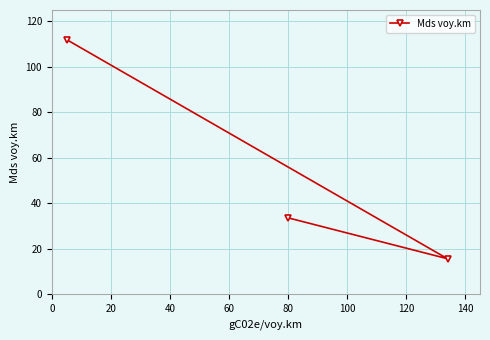

What is the value of the 2nd point from the left?

33.6